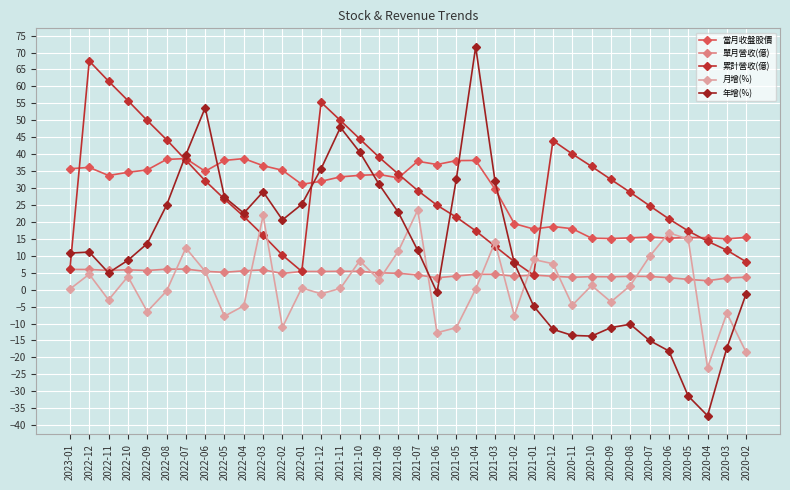

What is the label of the 15th point from the left?

2021-11